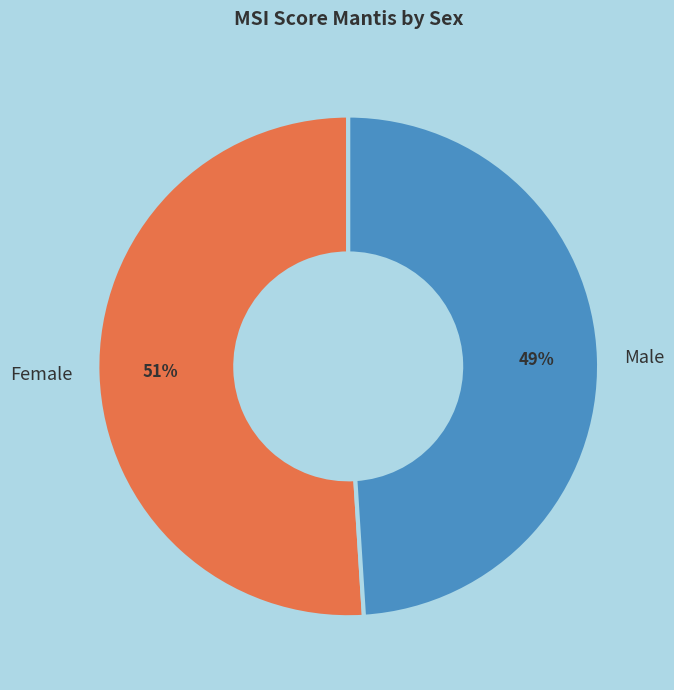

Count the number of slices in the pie.

2